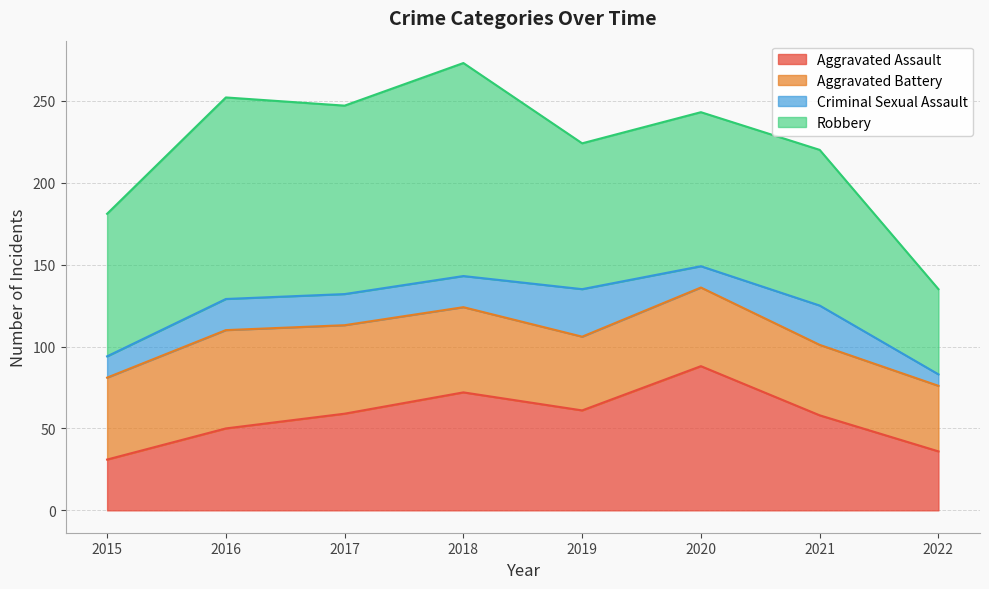

What is the average value of the Aggravated Assault series?

57